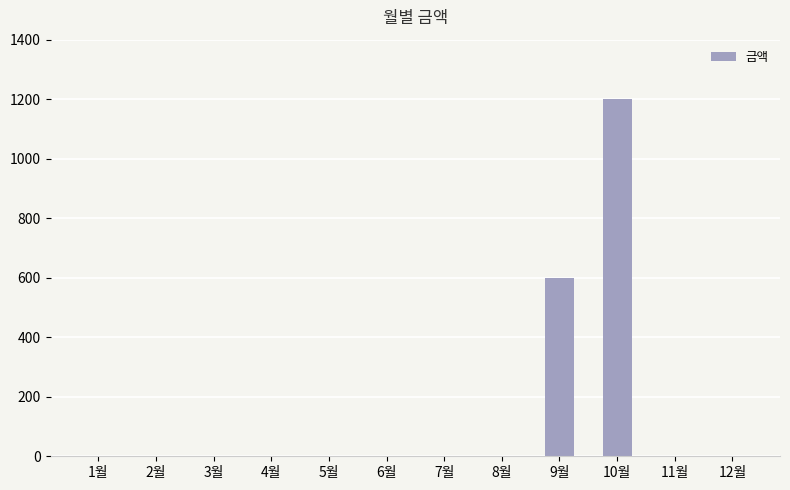

How many data points are above 0?

2